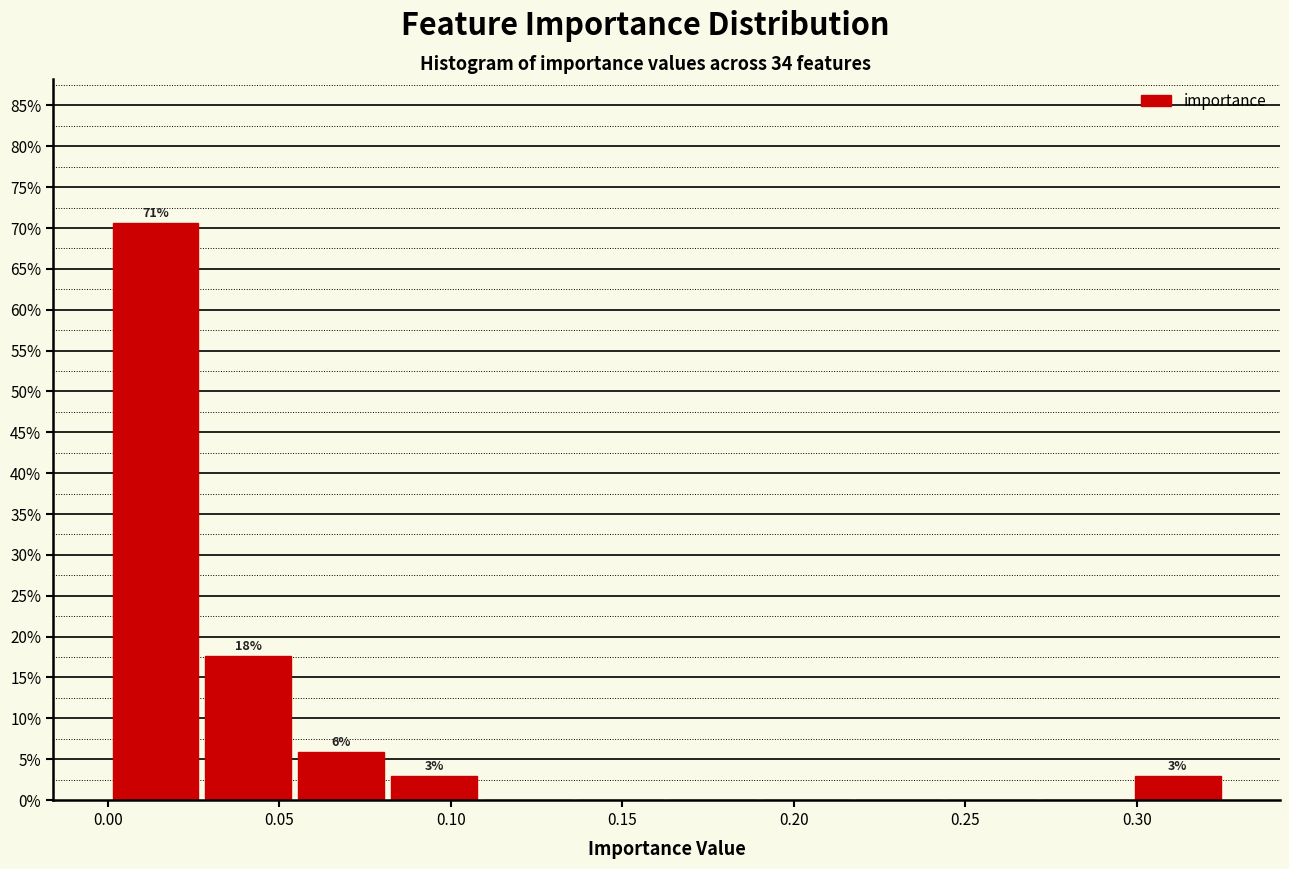

Which range on the x-axis has the tallest bar?

0.000 to 0.025